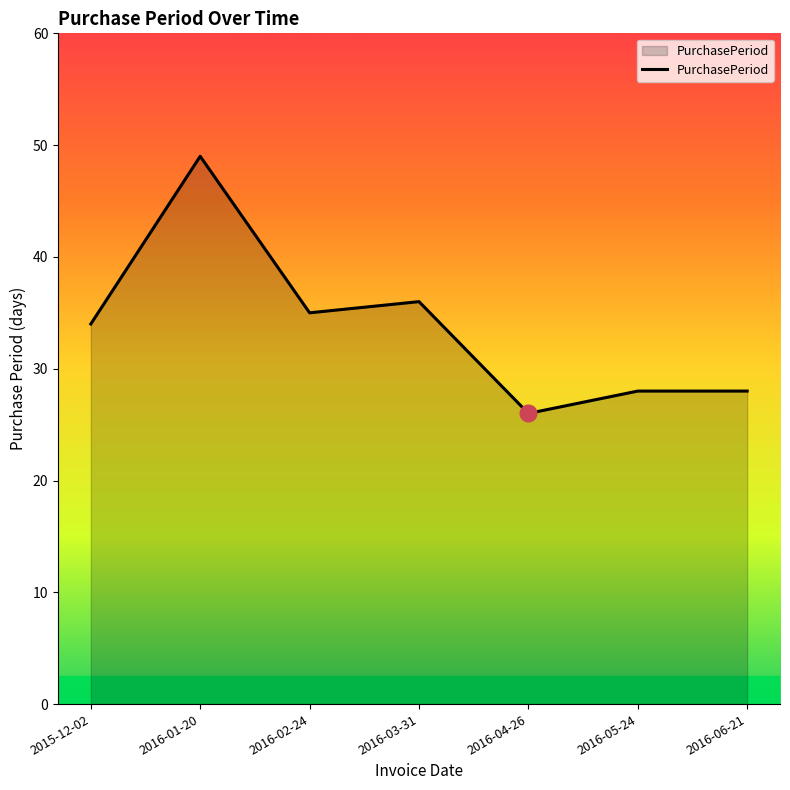

True or false: the data shows 16 at 2016-01-20.

False